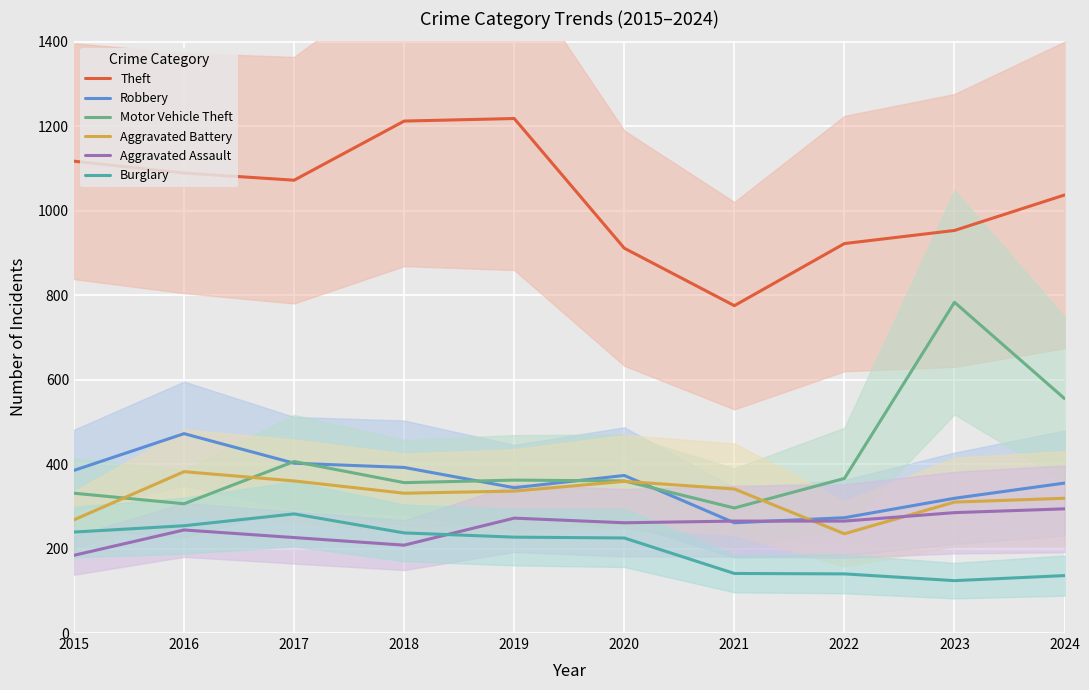

Read the Theft value at 2016, to the nearest 10.

1090